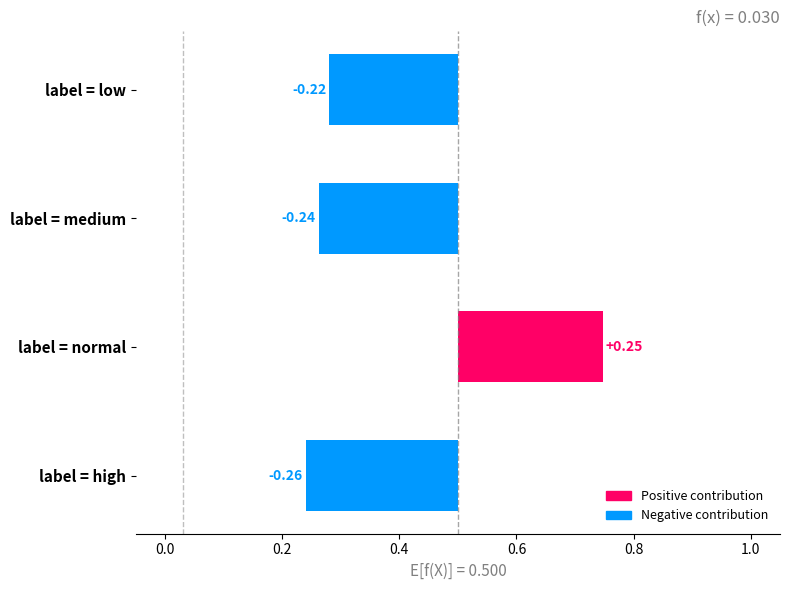

Count the values in the range 0 to 1.

1